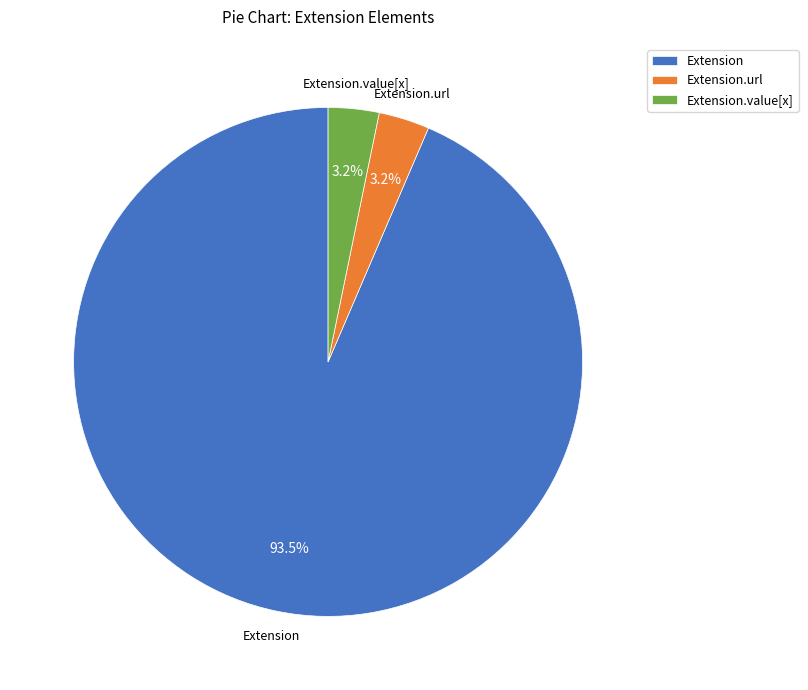

To the nearest percent, what is the difference between the Extension.url and Extension slice percentages?

90%